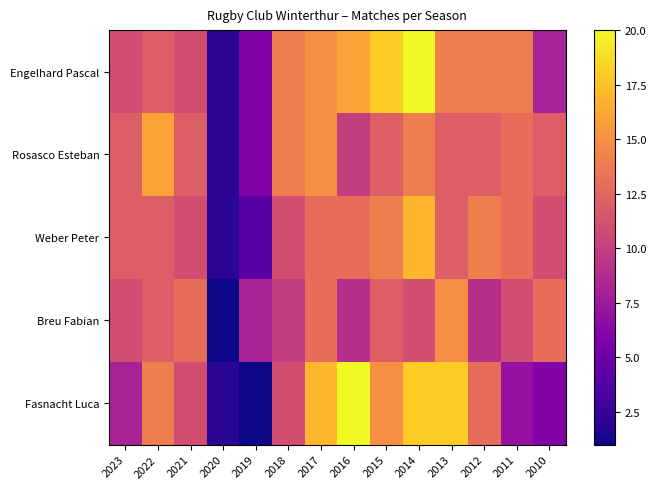

What is the total value across all series at 2011?

58